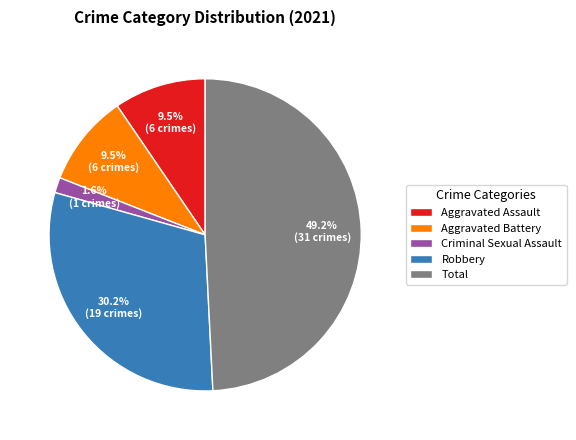

What is the largest slice in the pie chart?

Total